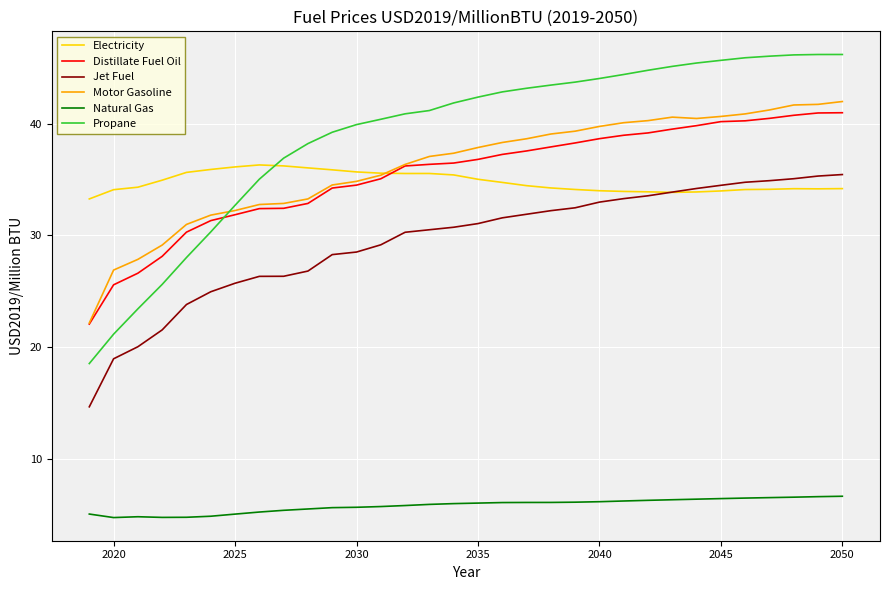

How many intersections are there between Motor Gasoline and Electricity?

1